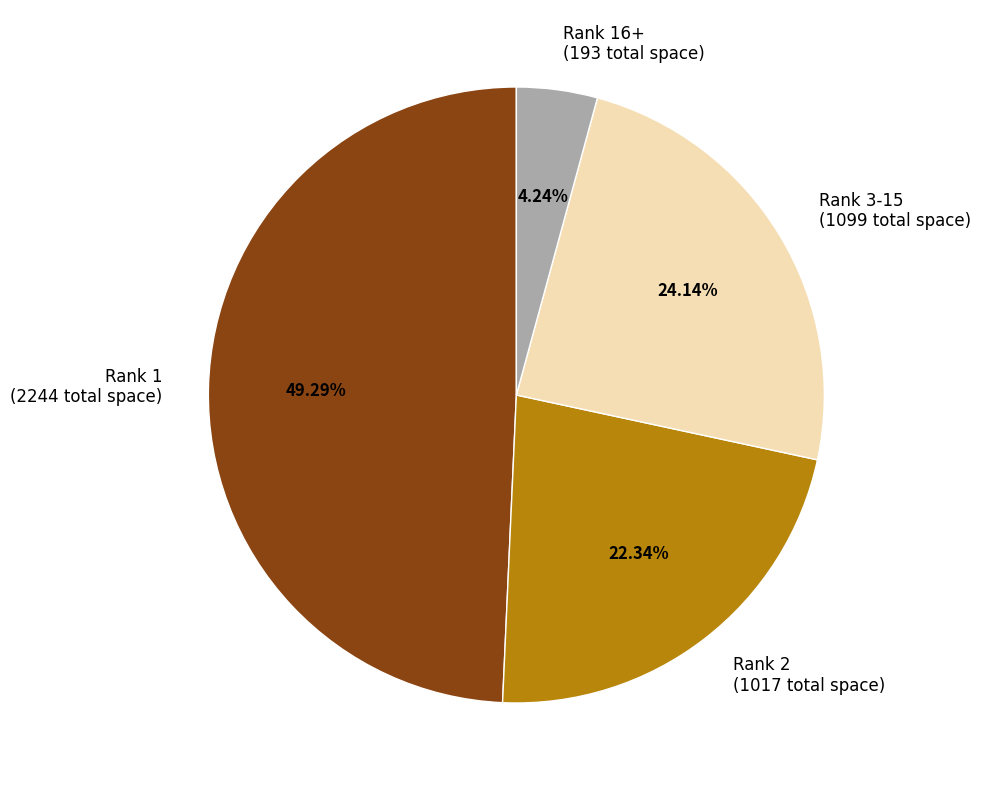

Rank the categories by value from lowest to highest.

Rank 16+ (193 total space), Rank 2 (1017 total space), Rank 3-15 (1099 total space), Rank 1 (2244 total space)